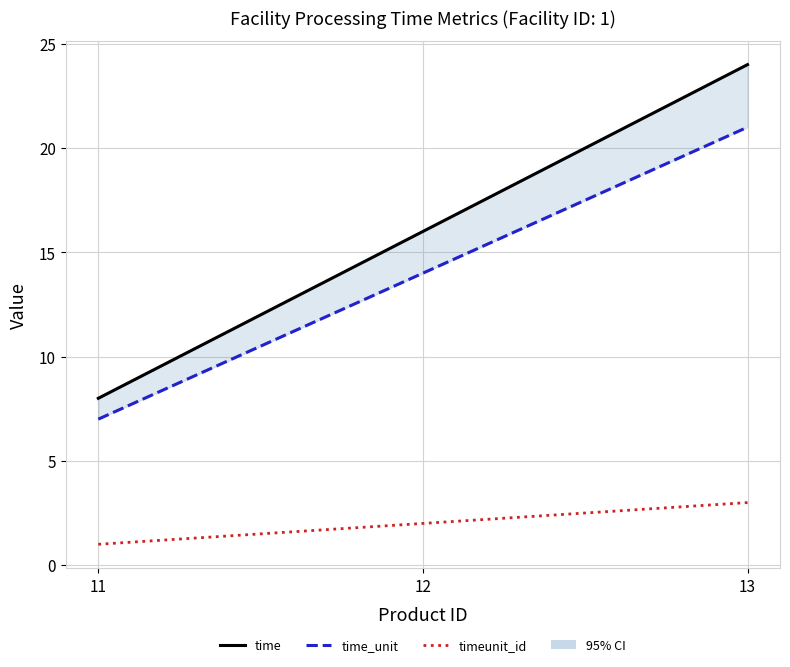

Count the number of data series in this chart.

3